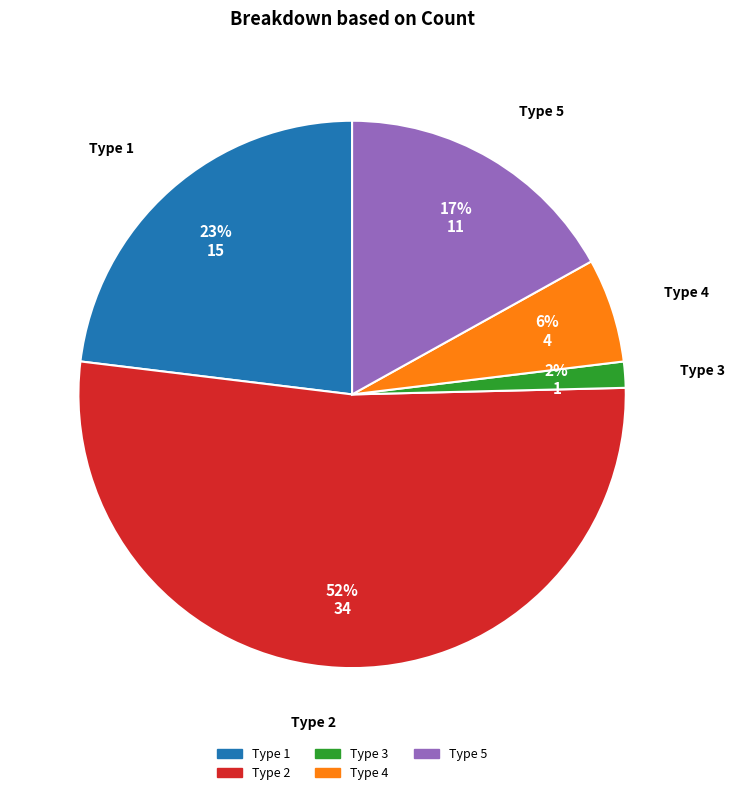

What is the smallest slice in the pie chart?

Type 3